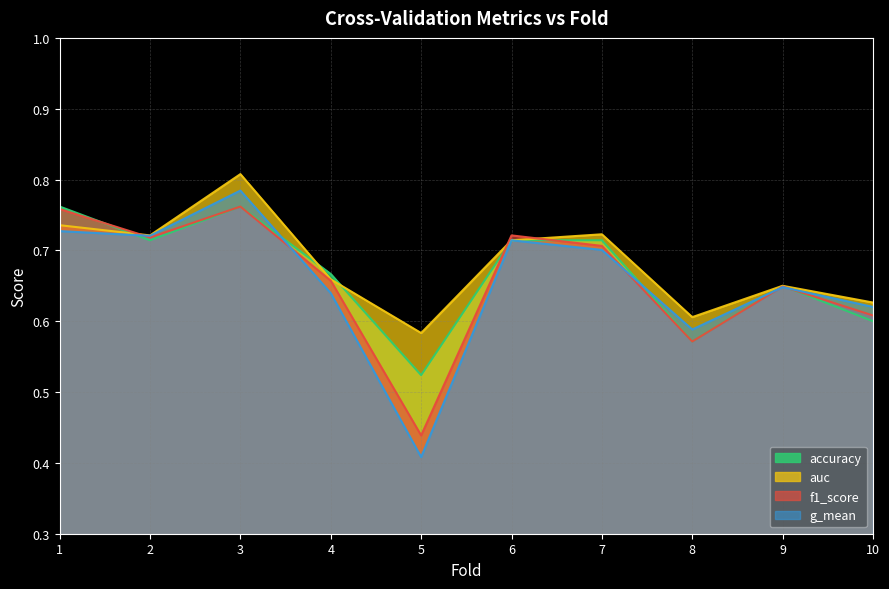

Between 7 and 8, which series saw the biggest shift?

accuracy